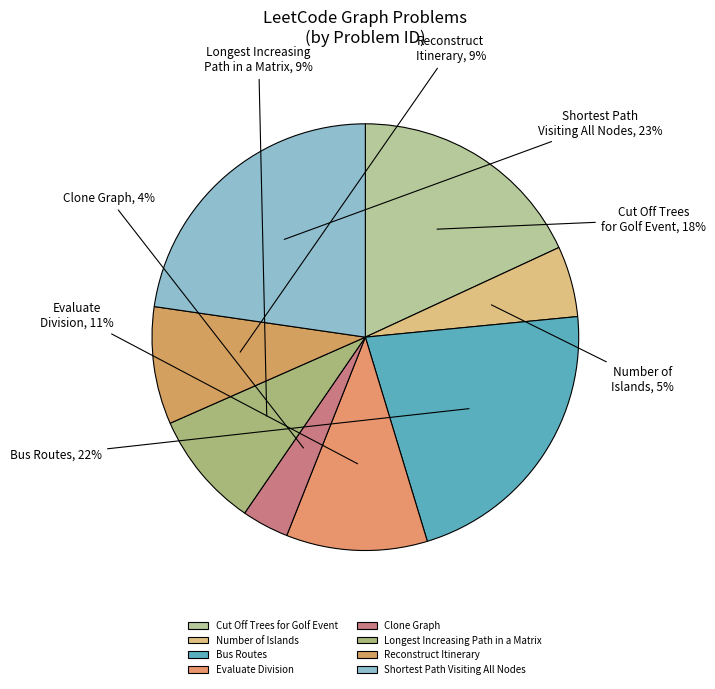

What is the ratio of the value at Shortest Path Visiting All Nodes to the value at Bus Routes?

1.0